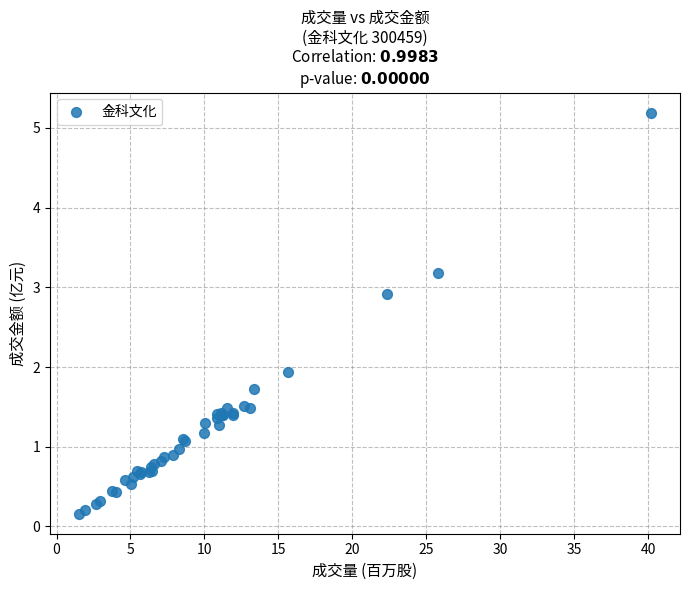

What Y value in the scatter plot is closest to 2?

1.9